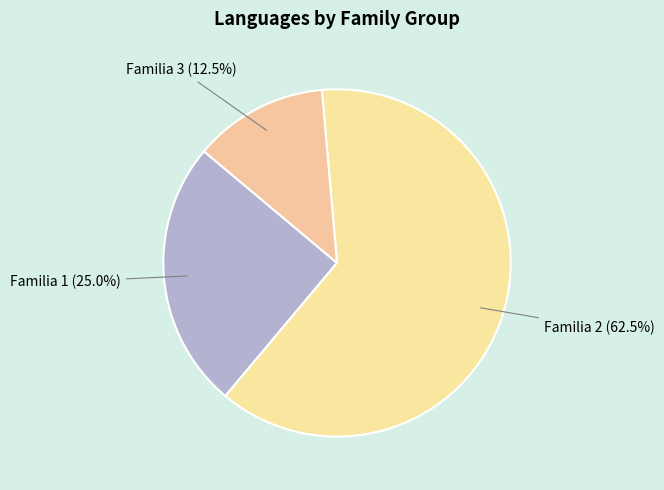

Does any single category account for the majority?

Yes